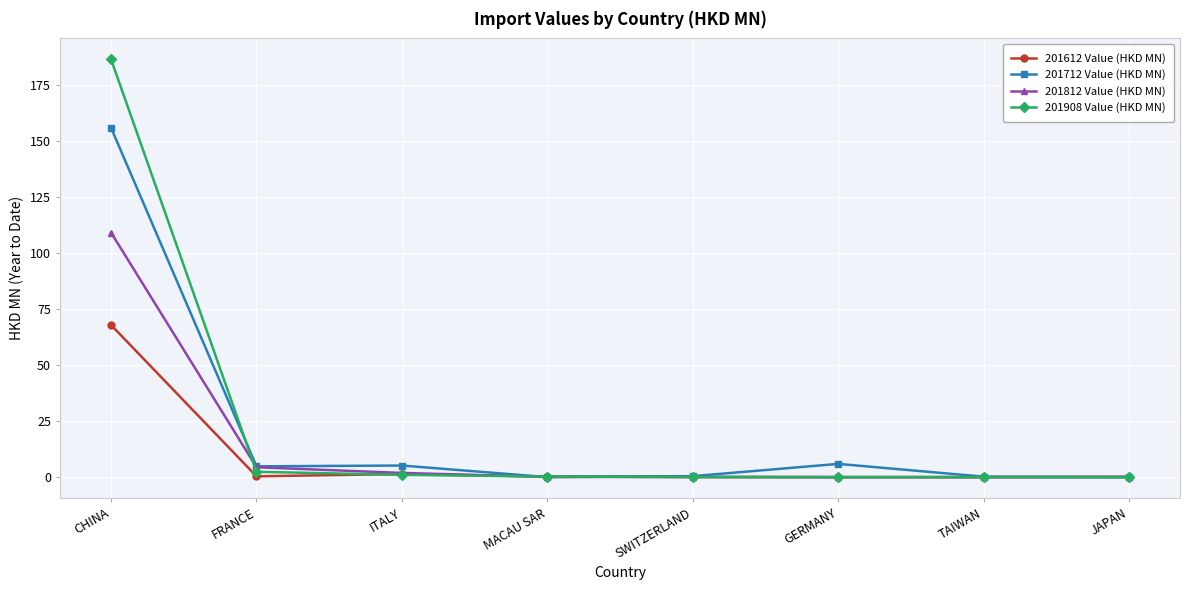

Between which two adjacent categories do 201612 Value (HKD MN) and 201908 Value (HKD MN) first intersect?

FRANCE and ITALY